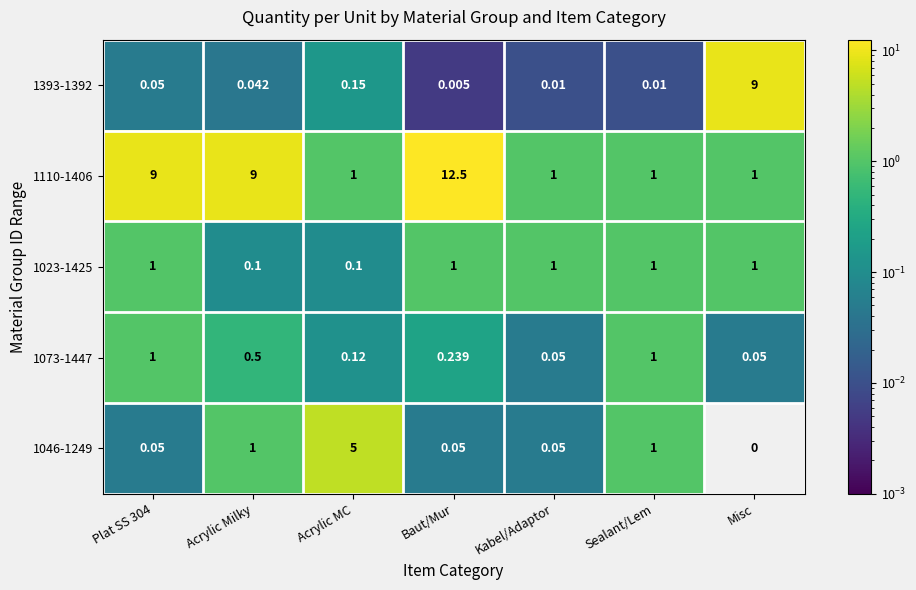

Which category has the highest value in the 1393-1392 series?

Misc